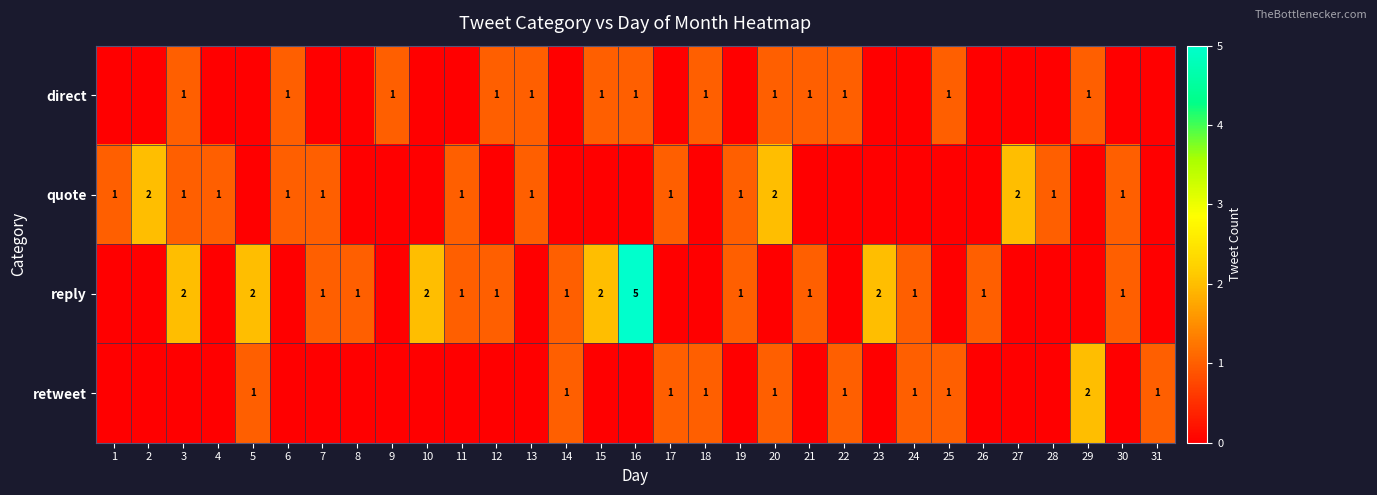

The direct series shows 1 at 18. True or false?

True